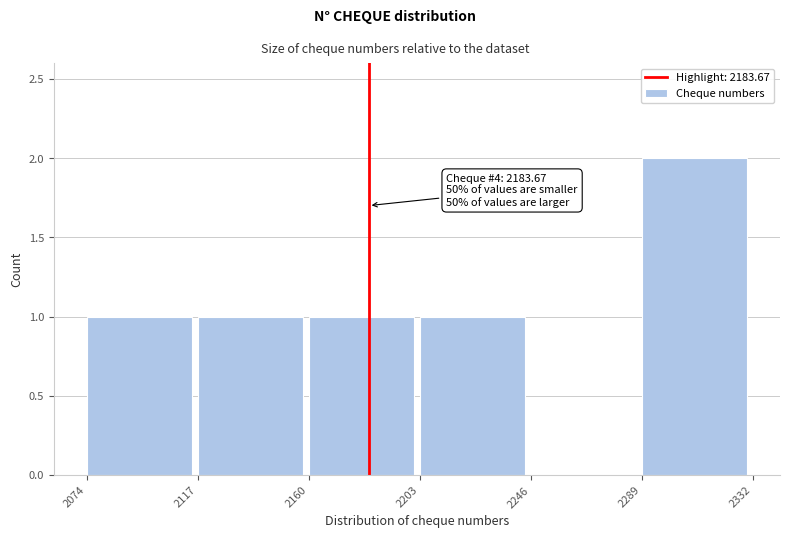

Over which range of the x-axis is the bar tallest?

2289 to 2332